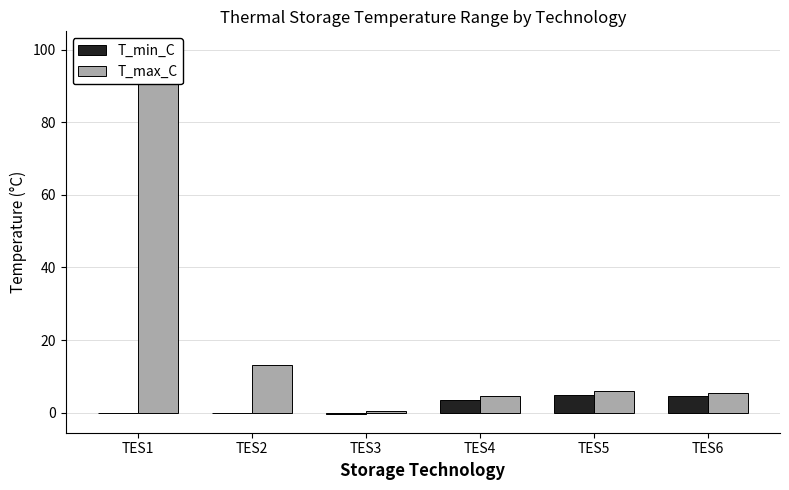

Does the chart contain stacked bars?

No